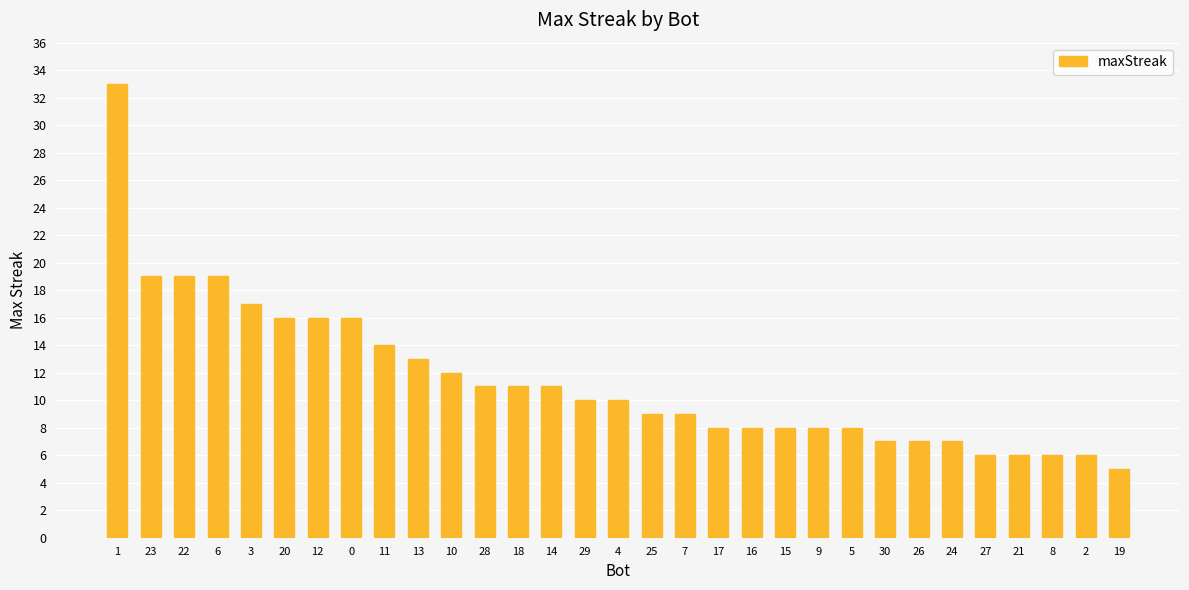

How many bars are there in total?

31